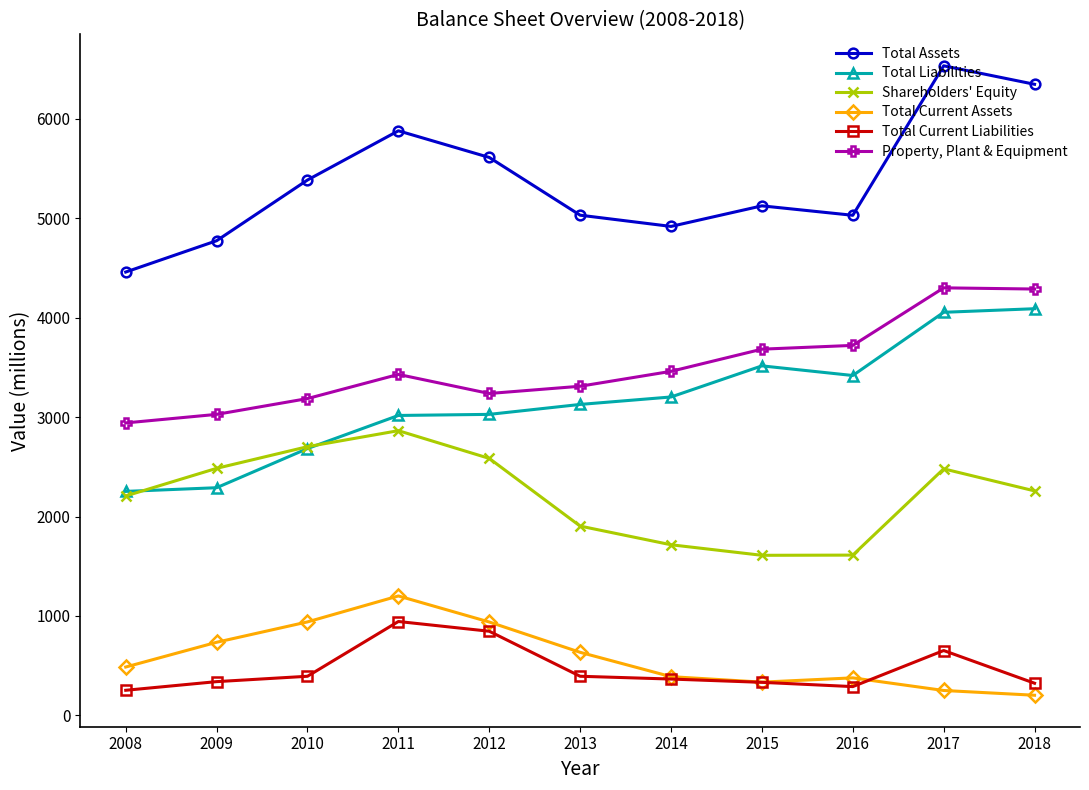

True or false: Property, Plant & Equipment and Total Current Assets intersect in this chart.

False